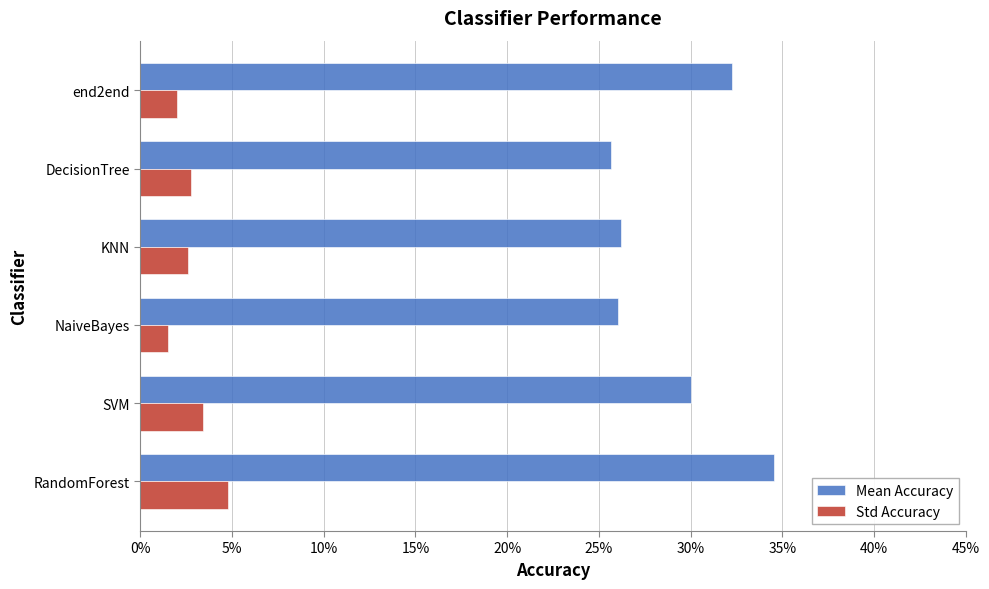

What are all the series names shown in the legend?

Mean Accuracy, Std Accuracy